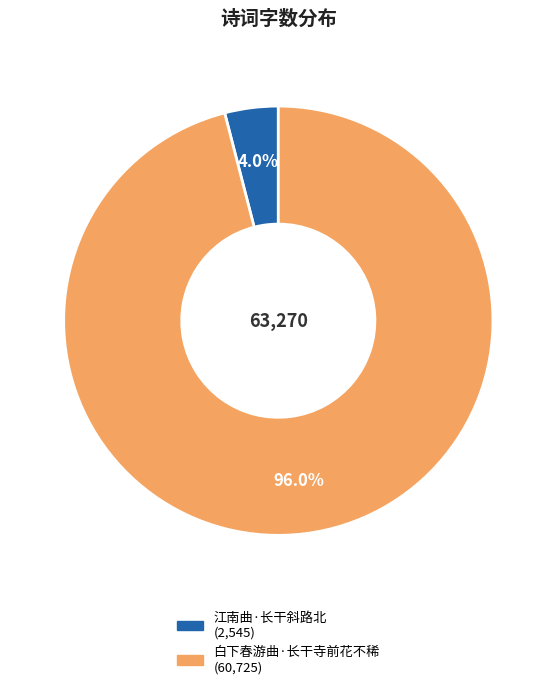

To the nearest percent, what is the difference between the 江南曲·长干斜路北 and 白下春游曲·长干寺前花不稀 slice percentages?

92%